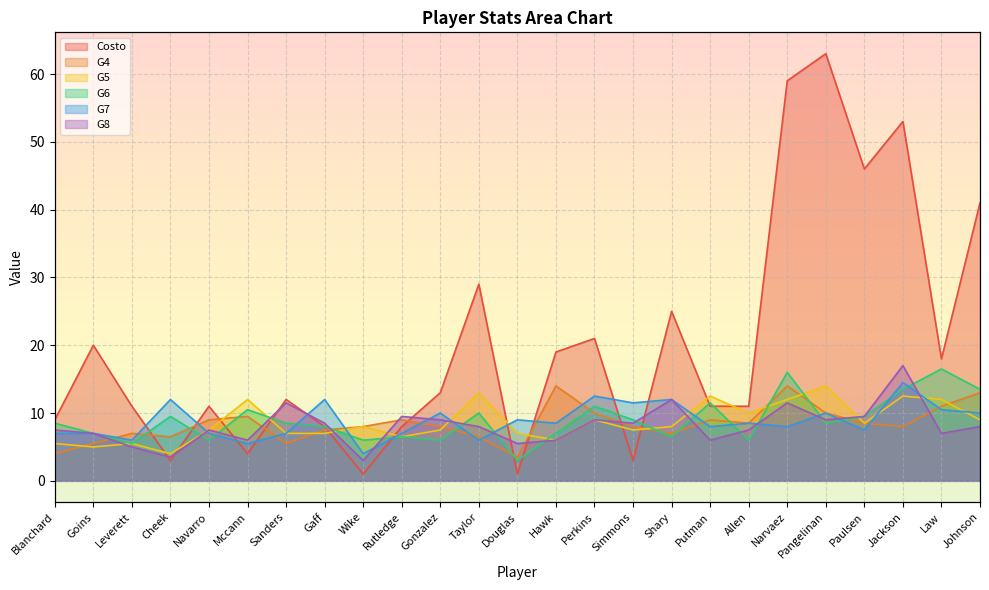

What position from the left is Gaff?

8